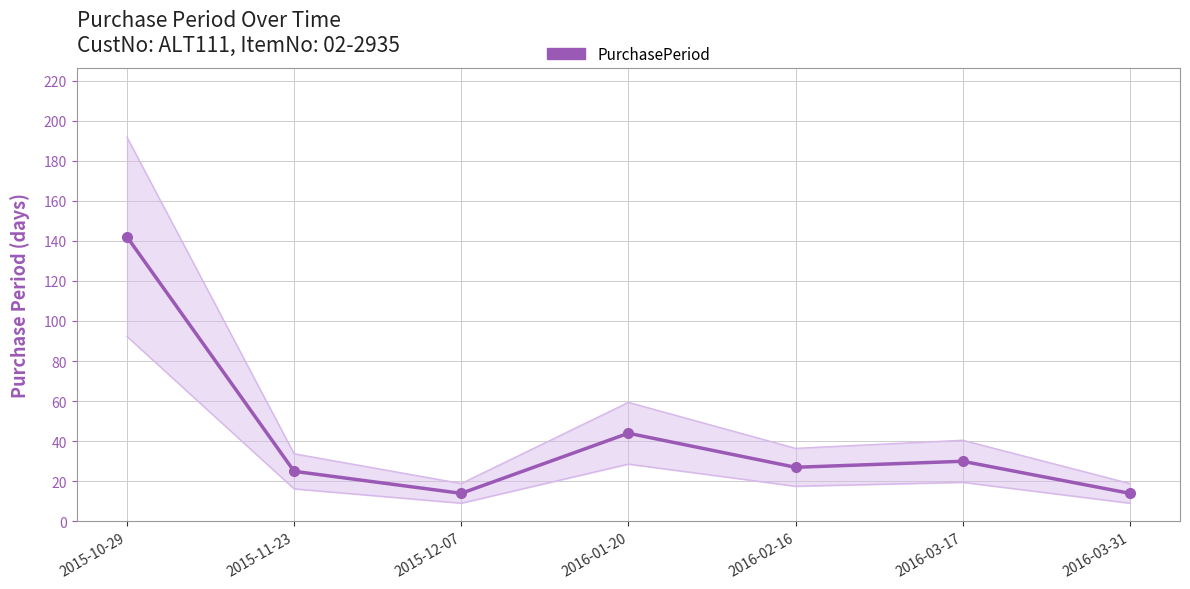

List the labels in order of value, smallest first.

2015-12-07, 2016-03-31, 2015-11-23, 2016-02-16, 2016-03-17, 2016-01-20, 2015-10-29